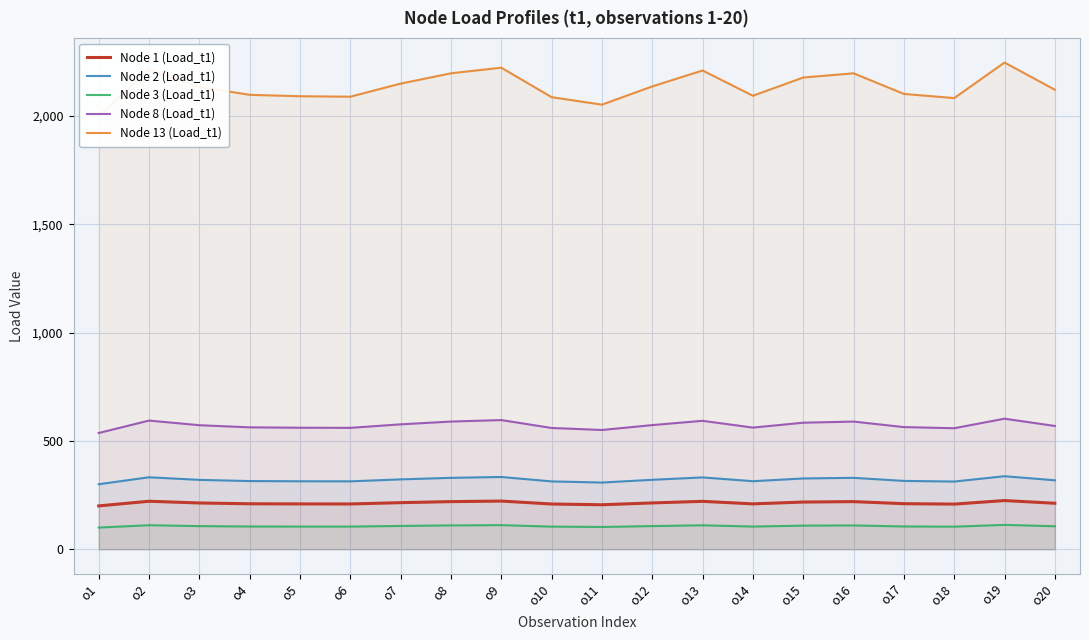

What is the total value across all series at o17?

3295.9